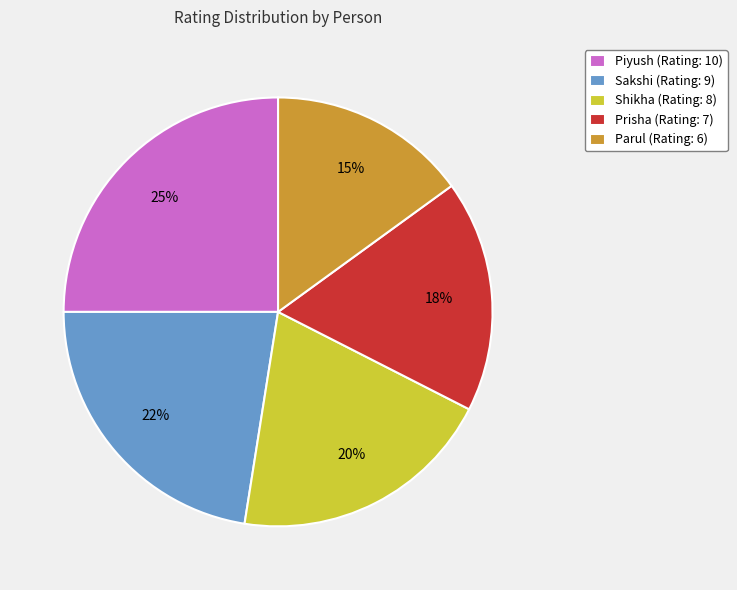

To the nearest percent, what is the combined percentage of Piyush (Rating: 10) and Shikha (Rating: 8)?

45%